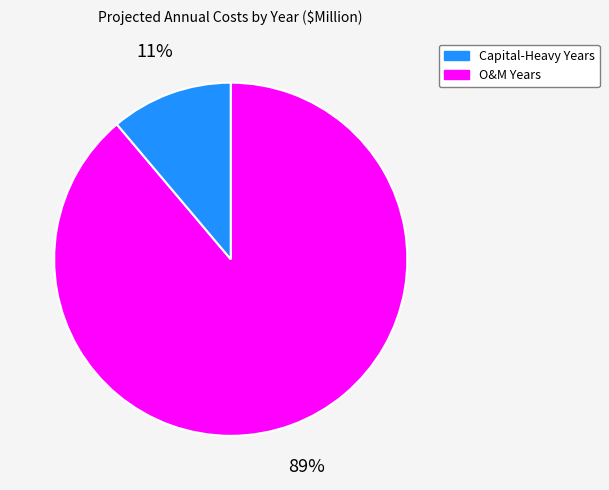

Does any single category account for the majority?

Yes